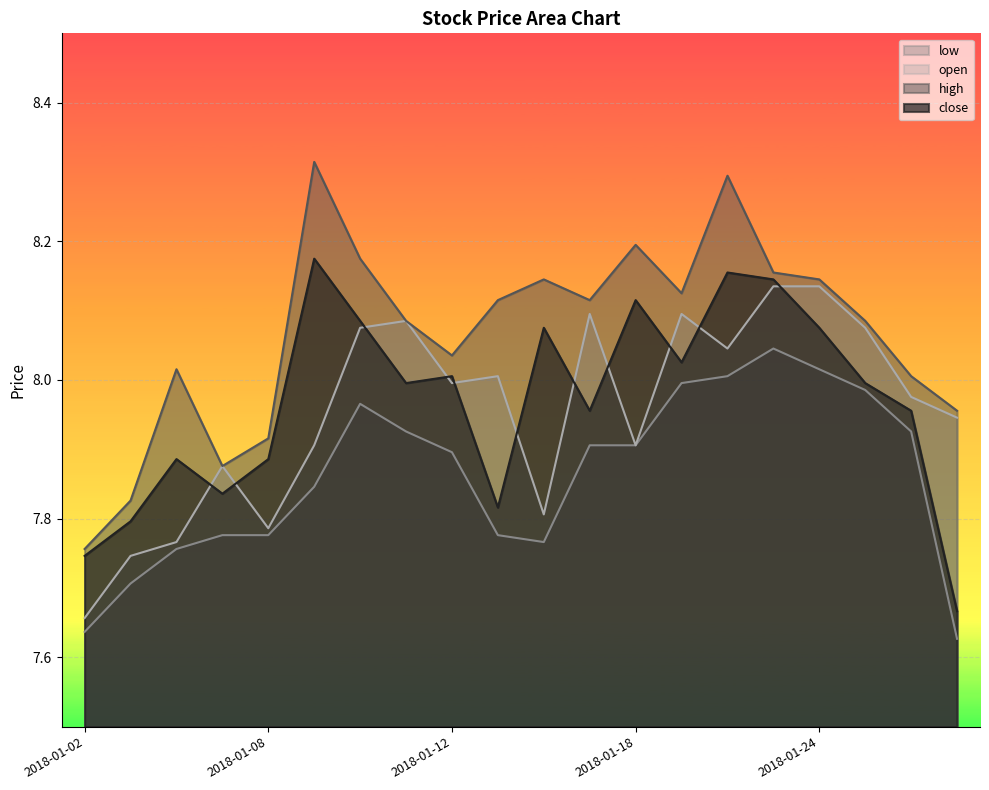

At how many categories does at least one series exceed 7?

20